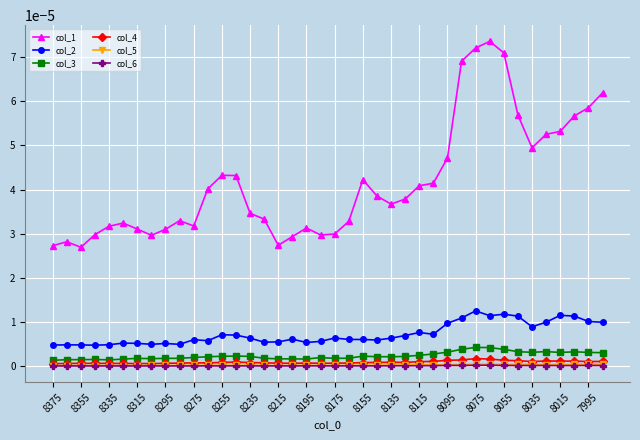

True or false: col_3 has more than 1 interior local peaks.

True